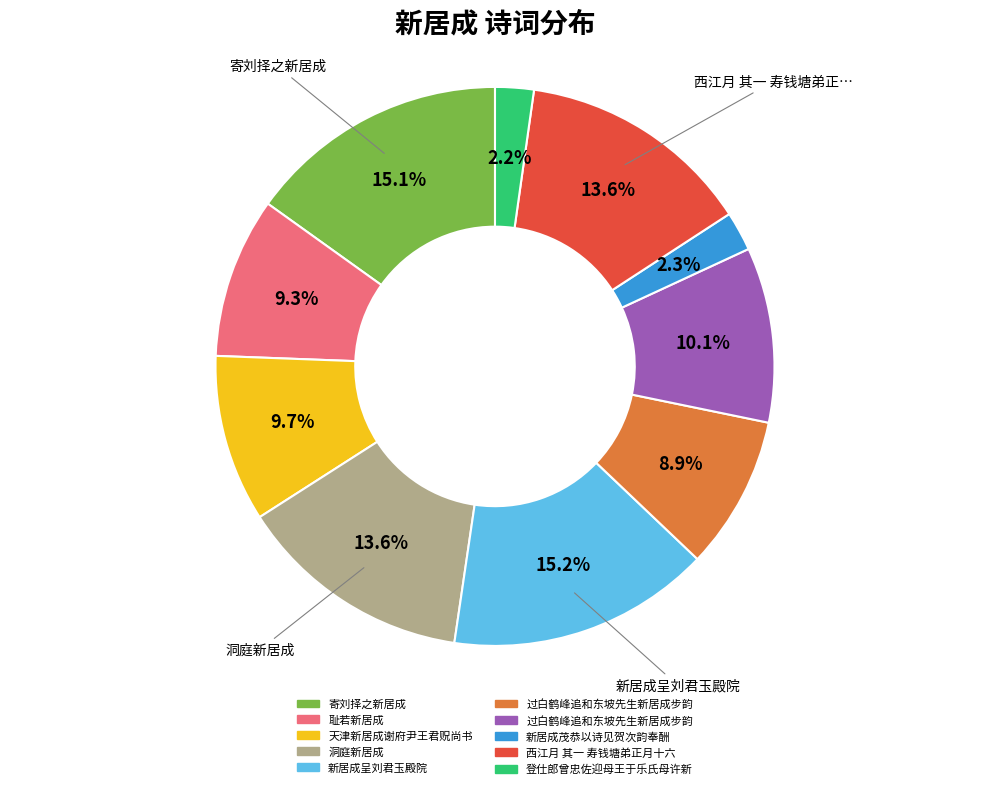

Is there a majority slice in this chart?

No